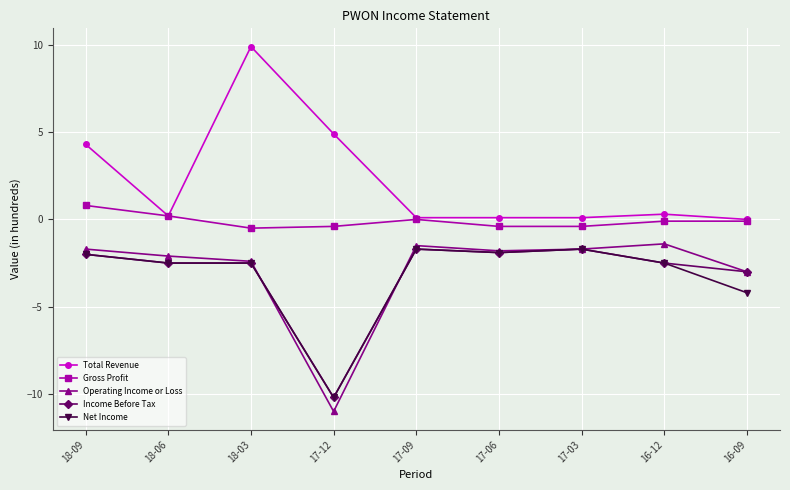

True or false: Gross Profit and Income Before Tax cross at least once.

False